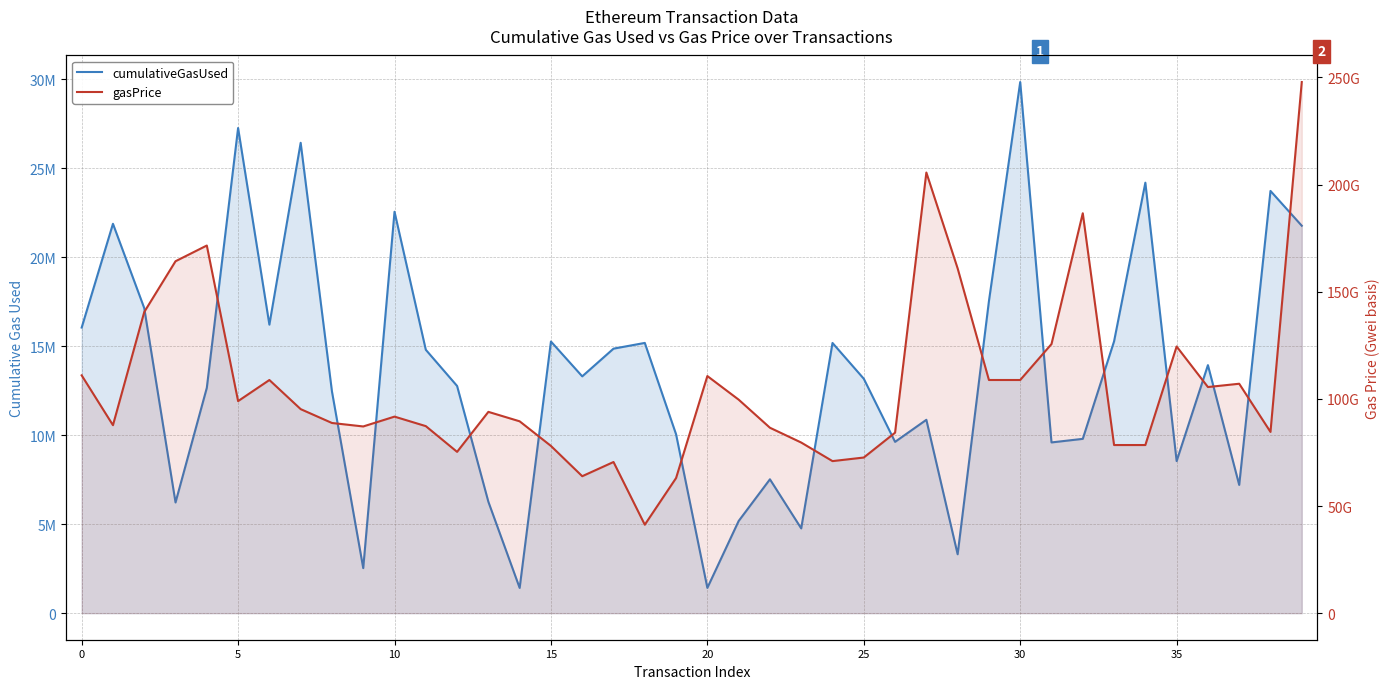

What is the label of the 23rd point from the left?

22